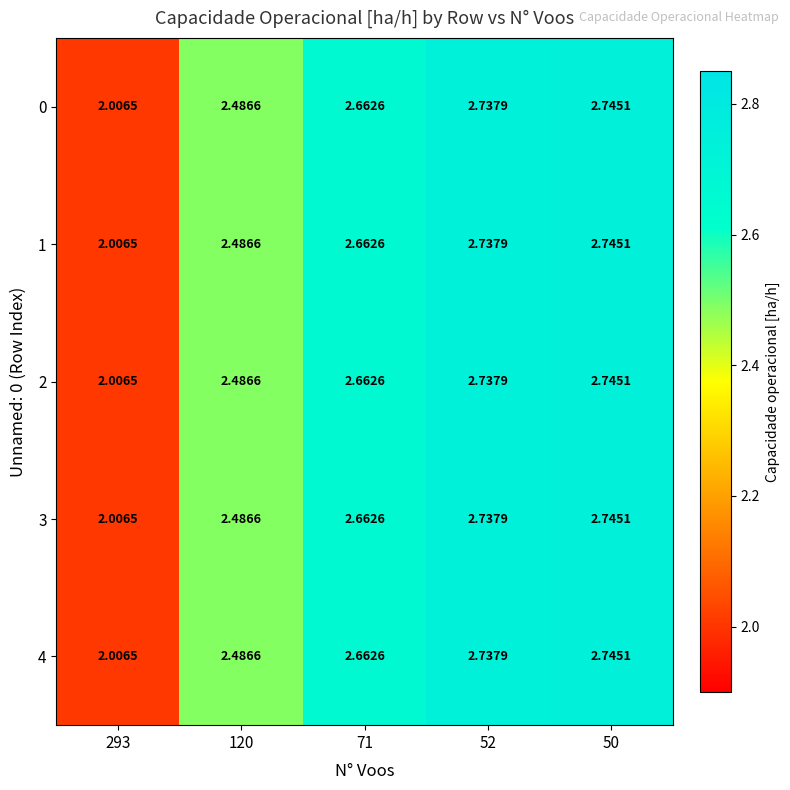

Reading left to right, what are all the values shown in this chart?

0: 293=2.0	120=2.5	71=2.7	52=2.7	50=2.7
1: 293=2.0	120=2.5	71=2.7	52=2.7	50=2.7
2: 293=2.0	120=2.5	71=2.7	52=2.7	50=2.7
3: 293=2.0	120=2.5	71=2.7	52=2.7	50=2.7
4: 293=2.0	120=2.5	71=2.7	52=2.7	50=2.7